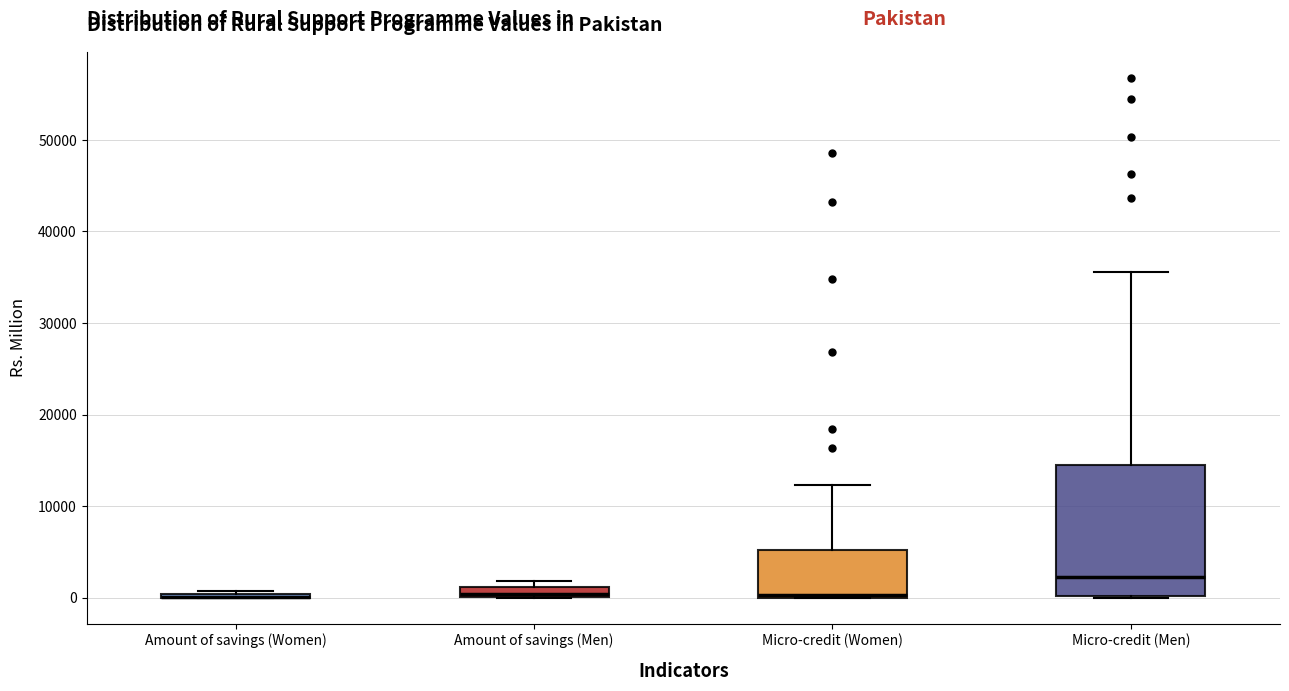

Where is the lower edge of the box for Micro-credit (Women) on the y-axis? The values are not printed on the chart, so give them approximately, as read against the axis.

0